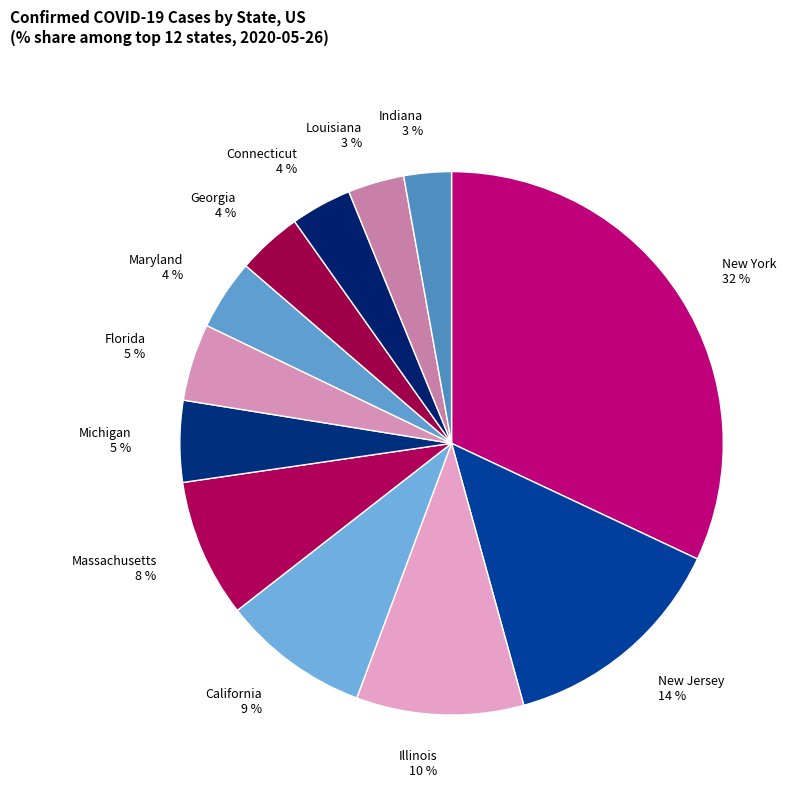

Do Georgia and Michigan together represent more than half of the pie?

No